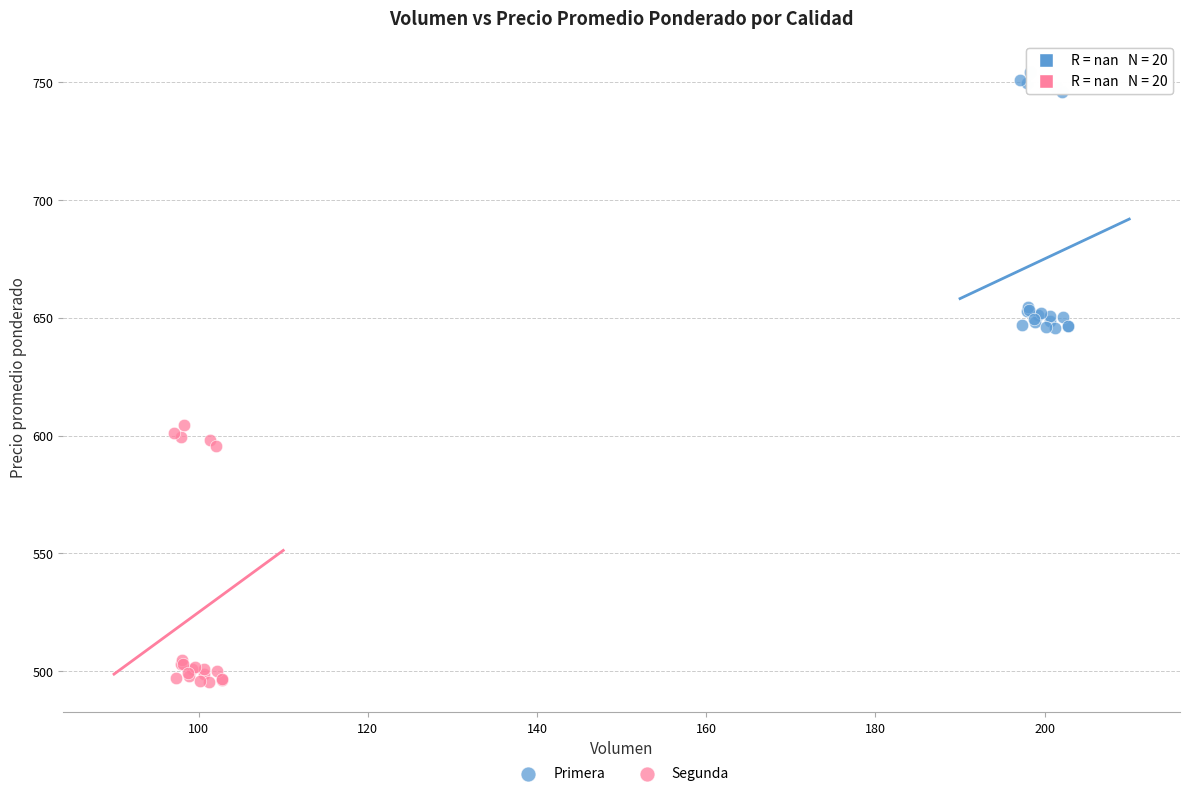

Which series contains the highest Y value?

Primera